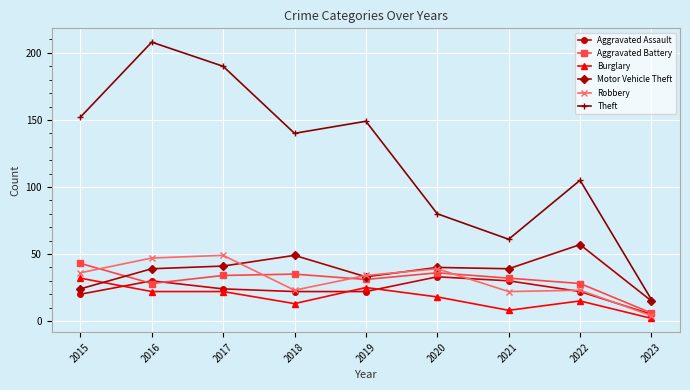

Reading right to left, transcribe all the data shown in this chart.

Aggravated Assault: 2023=5	2022=22	2021=30	2020=33	2019=22	2018=22	2017=24	2016=30	2015=20
Aggravated Battery: 2023=6	2022=28	2021=32	2020=36	2019=31	2018=35	2017=34	2016=28	2015=43
Burglary: 2023=2	2022=15	2021=8	2020=18	2019=25	2018=13	2017=22	2016=22	2015=32
Motor Vehicle Theft: 2023=15	2022=57	2021=39	2020=40	2019=33	2018=49	2017=41	2016=39	2015=24
Robbery: 2023=4	2022=23	2021=22	2020=39	2019=34	2018=23	2017=49	2016=47	2015=36
Theft: 2023=16	2022=105	2021=61	2020=80	2019=149	2018=140	2017=190	2016=208	2015=152